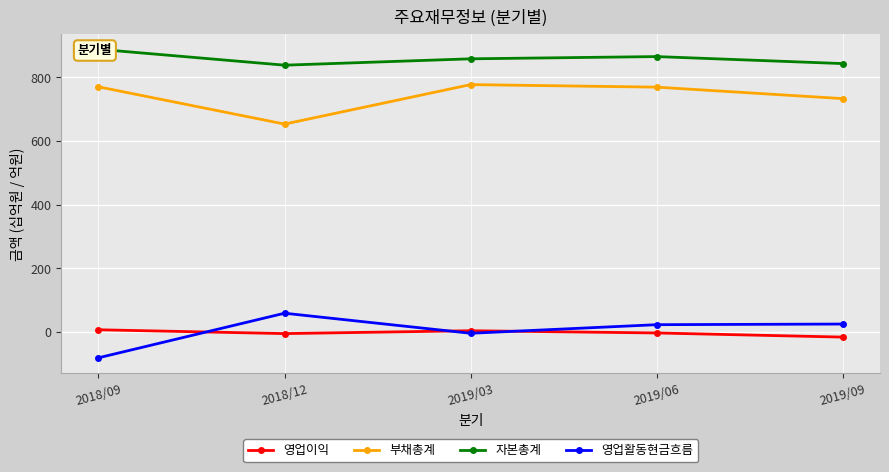

True or false: 영업이익 and 부채총계 intersect in this chart.

False